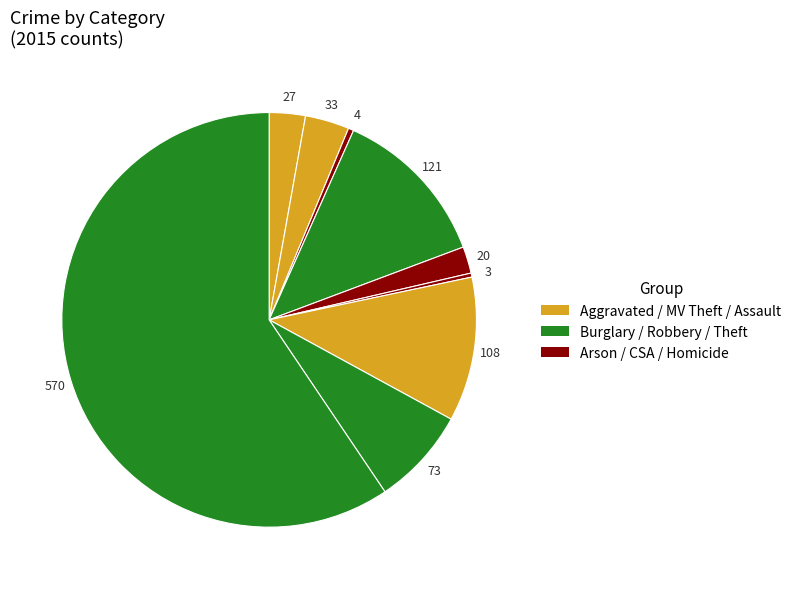

To the nearest percent, what is the difference between the largest and smallest slice percentages?

59%